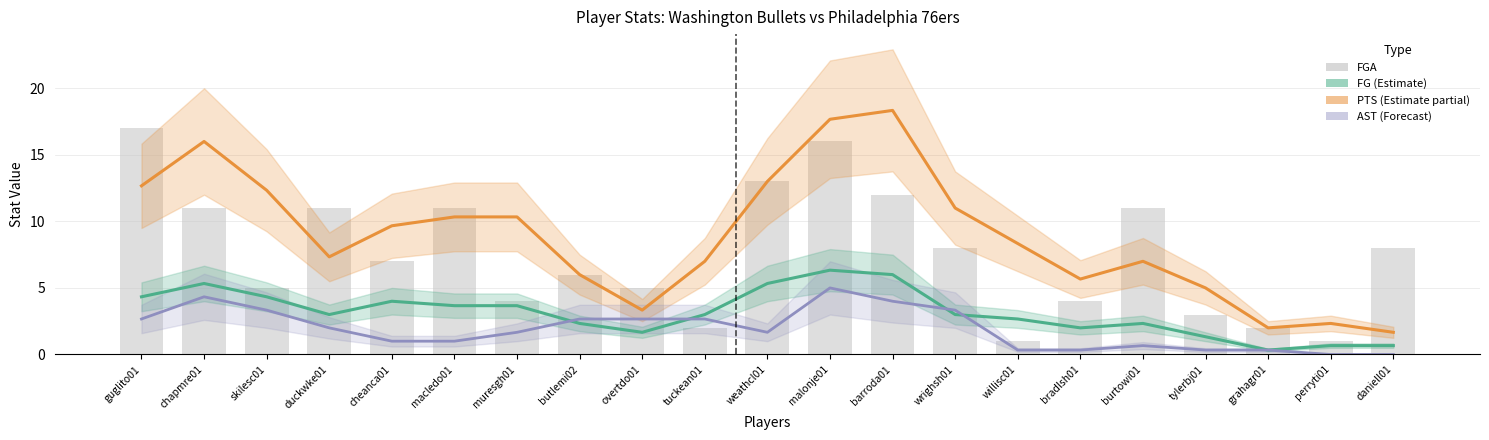

Reading left to right, list all the values displayed in this chart.

FG (Estimate): 4.3	5.3	4.3	3.0	4.0	3.7	3.7	2.3	1.7	3.0	5.3	6.3	6.0	3.0	2.7	2.0	2.3	1.3	0.3	0.7	0.7
PTS (Partial Estimate): 12.7	16.0	12.3	7.3	9.7	10.3	10.3	6.0	3.3	7.0	13.0	17.7	18.3	11.0	8.3	5.7	7.0	5.0	2.0	2.3	1.7
AST (Forecast): 2.7	4.3	3.3	2.0	1.0	1.0	1.7	2.7	2.7	2.7	1.7	5.0	4.0	3.3	0.3	0.3	0.7	0.3	0.3	0.0	0.0
FGA: 17.0	11.0	5.0	11.0	7.0	11.0	4.0	6.0	5.0	2.0	13.0	16.0	12.0	8.0	1.0	4.0	11.0	3.0	2.0	1.0	8.0